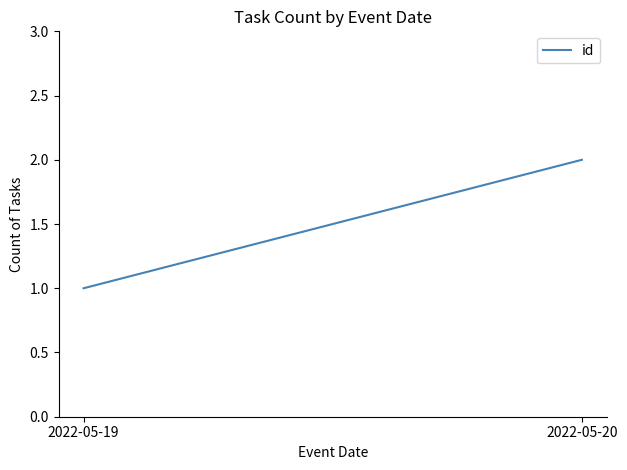

How many lines are shown in the chart?

1